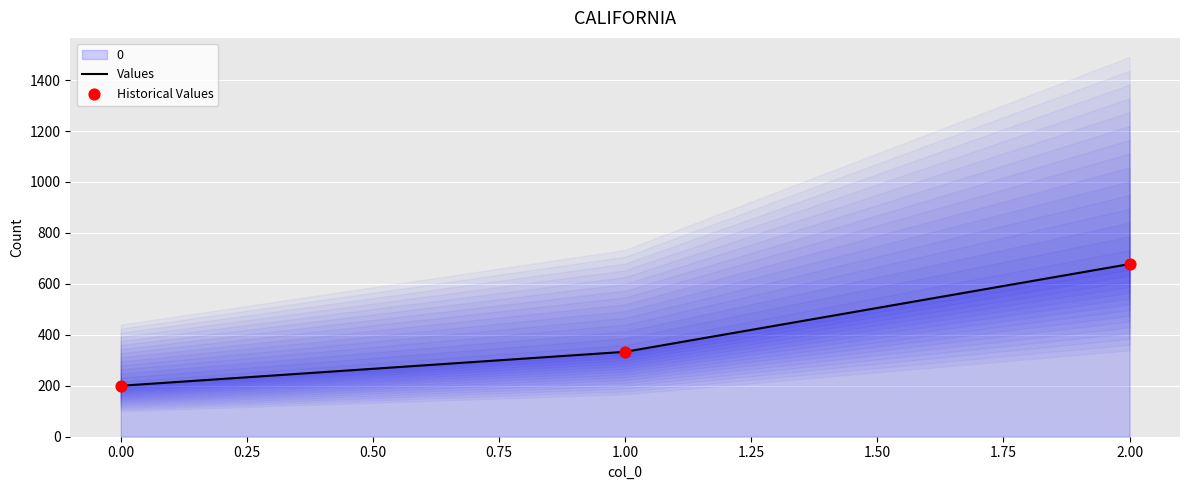

List the labels in order of Values value, smallest first.

0.00, 1.00, 2.00